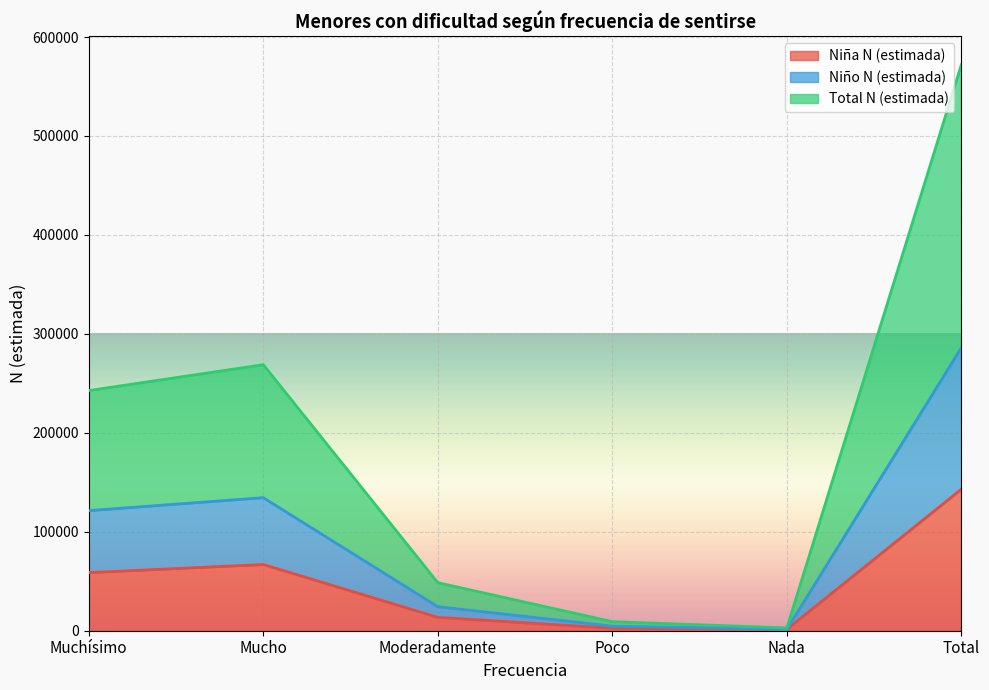

True or false: Niña N (estimada) has a value of 186539 at Total.

False